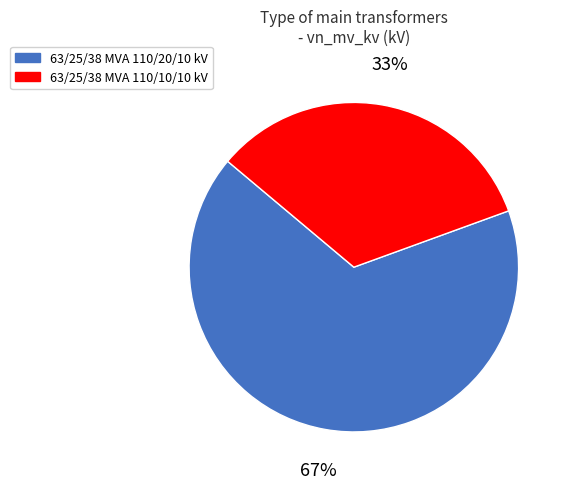

To the nearest percent, what percentage of the pie is 63/25/38 MVA 110/20/10 kV?

67%